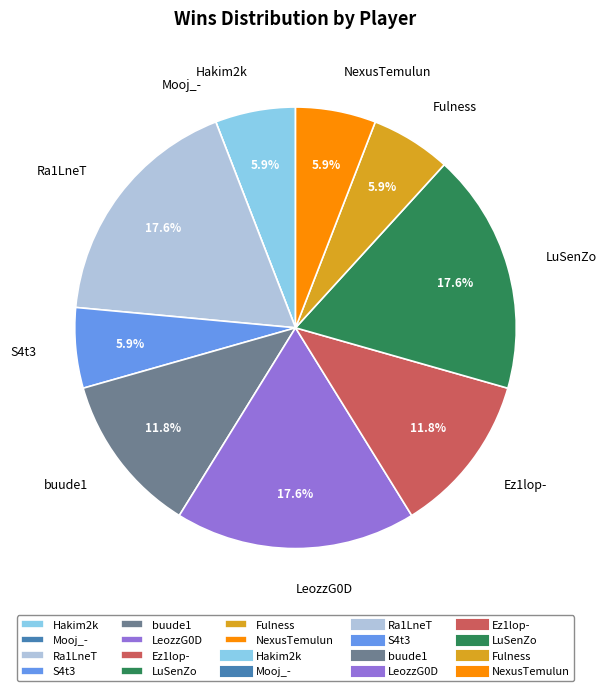

Does any single category account for the majority?

No